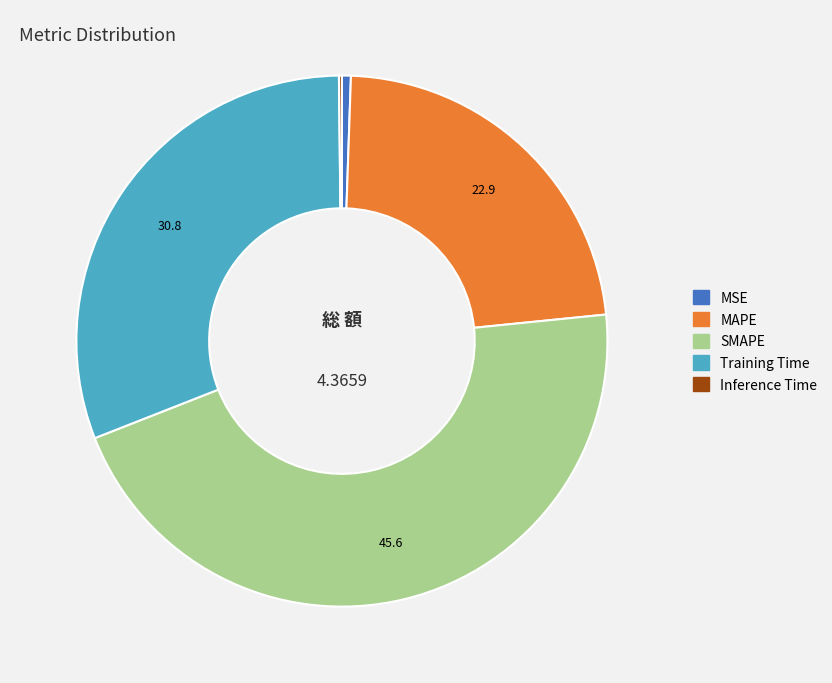

Does any single category account for the majority?

No